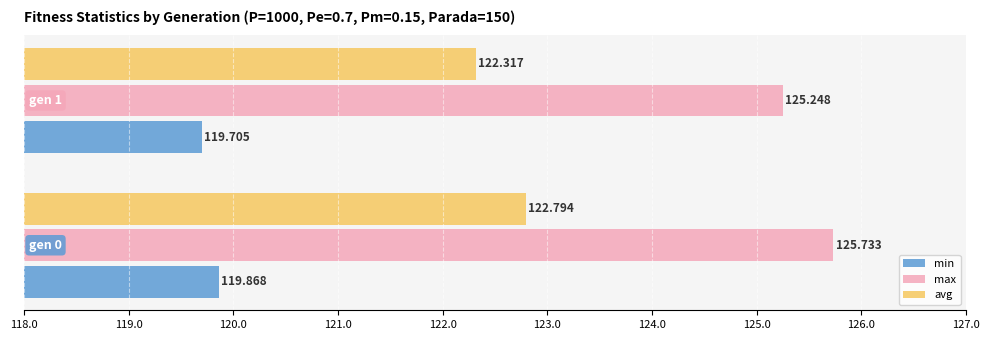

What is the difference between the maximum and minimum values in the min series?

0.2